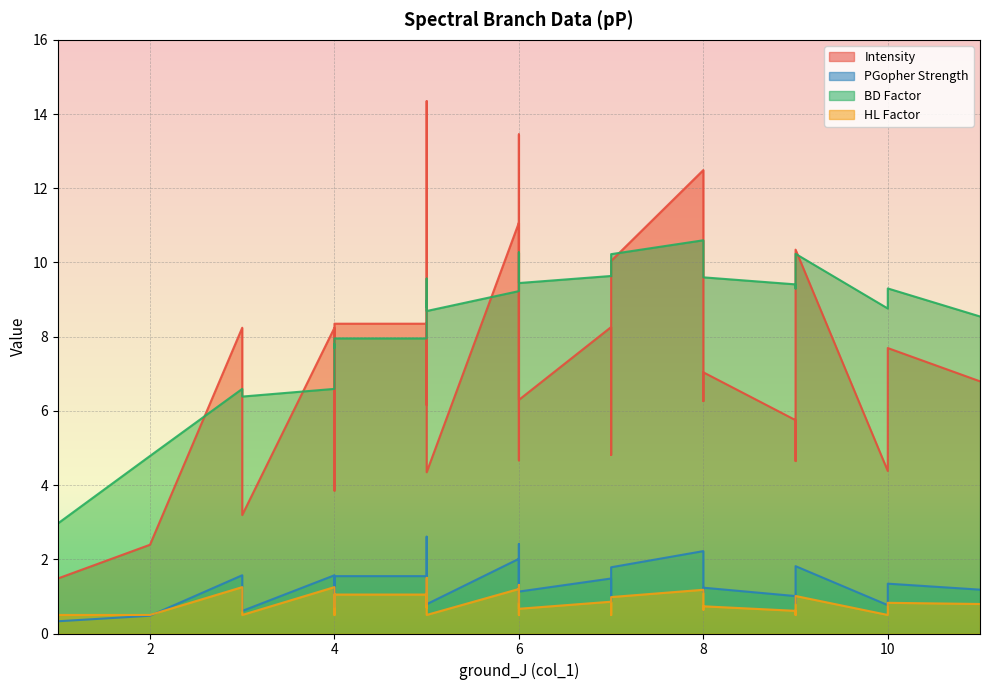

How many data points in PGopher_strength are above 1?

24